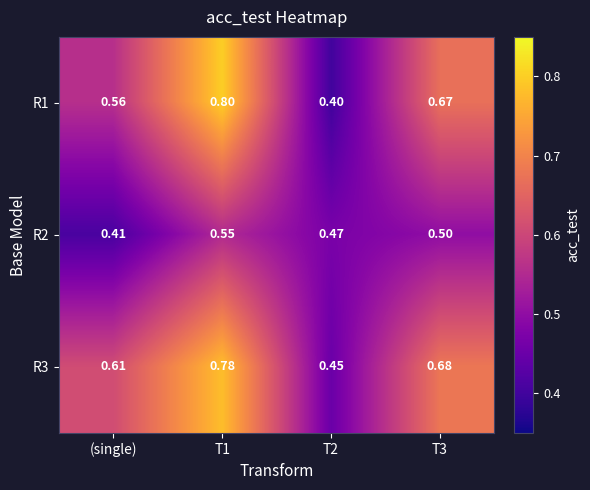

At which category does the chart reach its minimum across all series?

T2